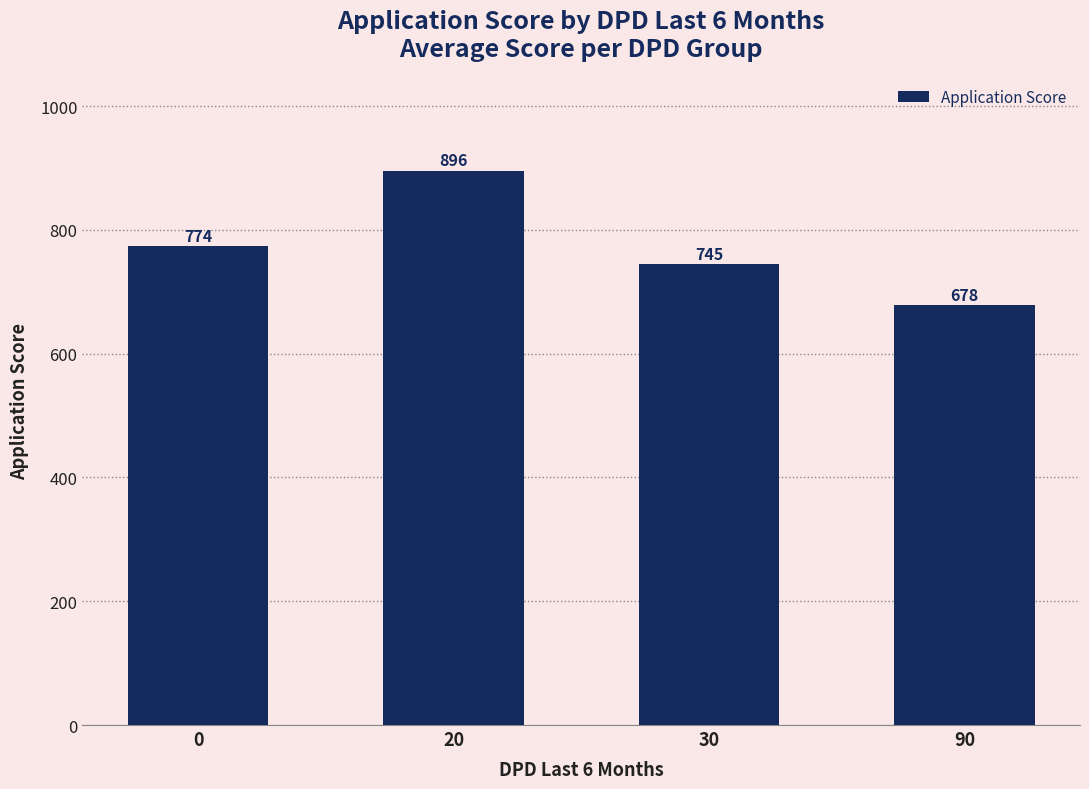

Which category has the lowest value across all series?

90